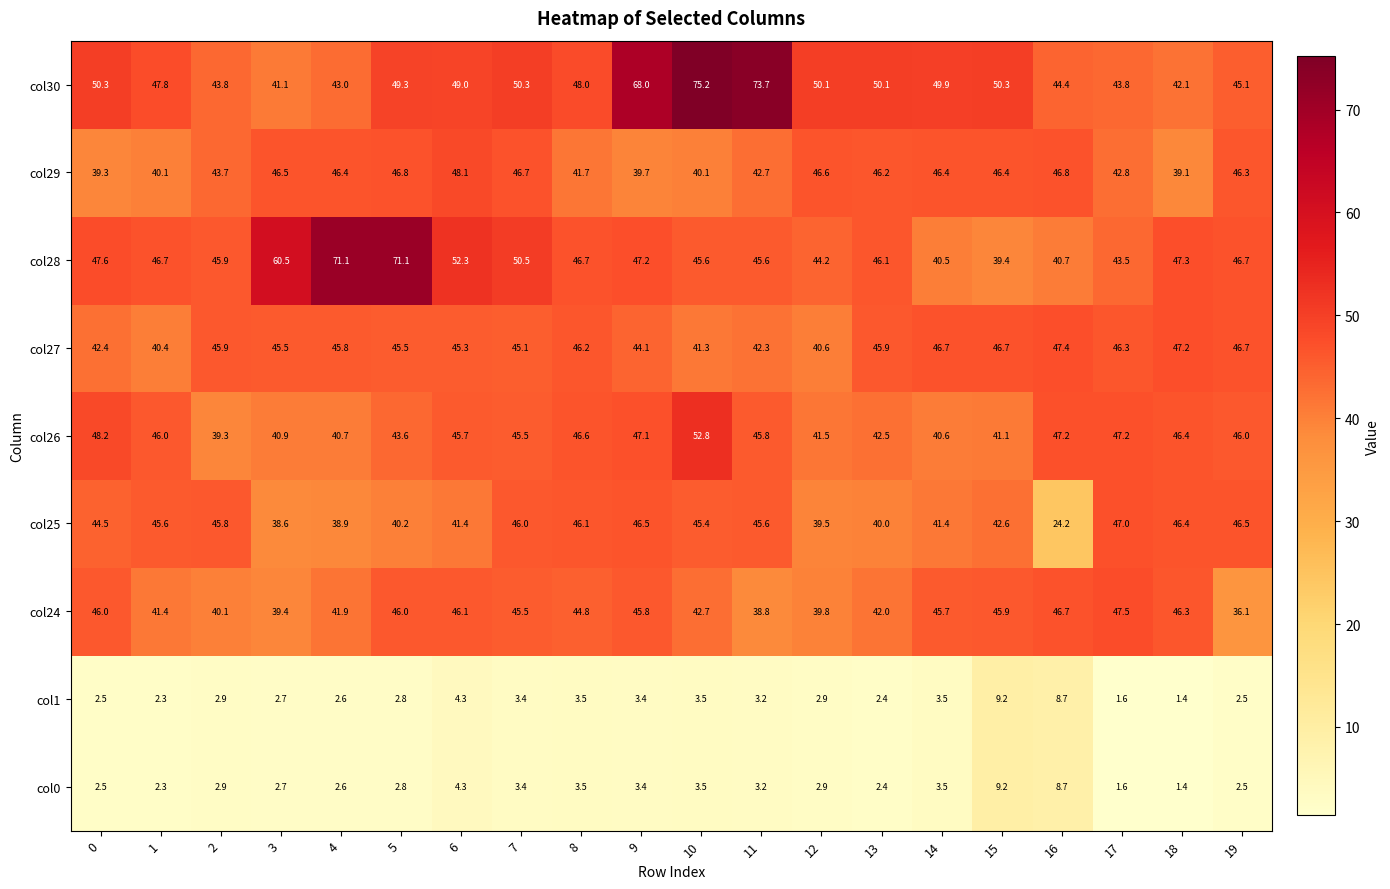

What is the maximum value shown in the chart?

75.2